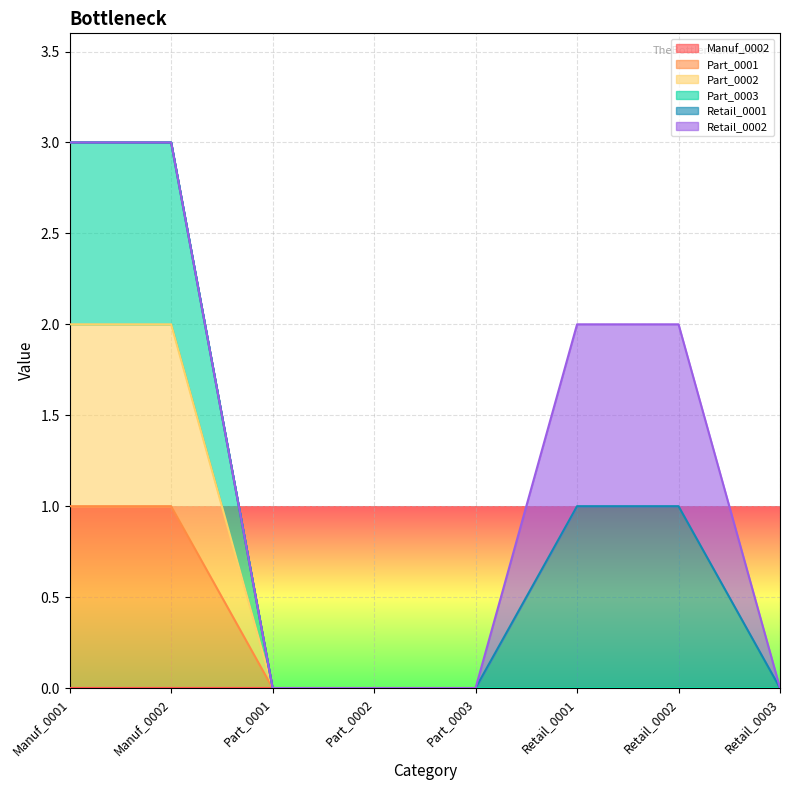

What is the maximum value shown in the chart?

3